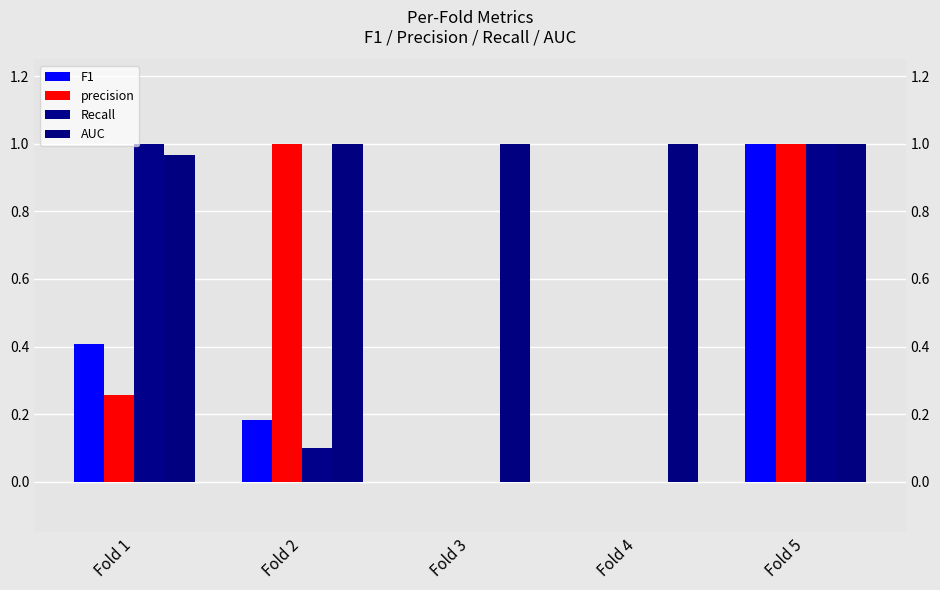

Which category has the lowest value in the Recall series?

Fold 3